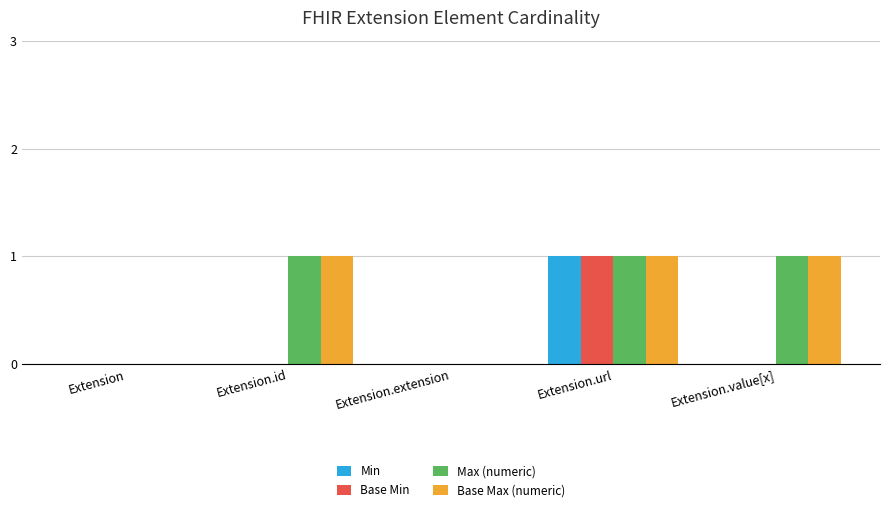

What is the sum of all Base Max (numeric) values?

3